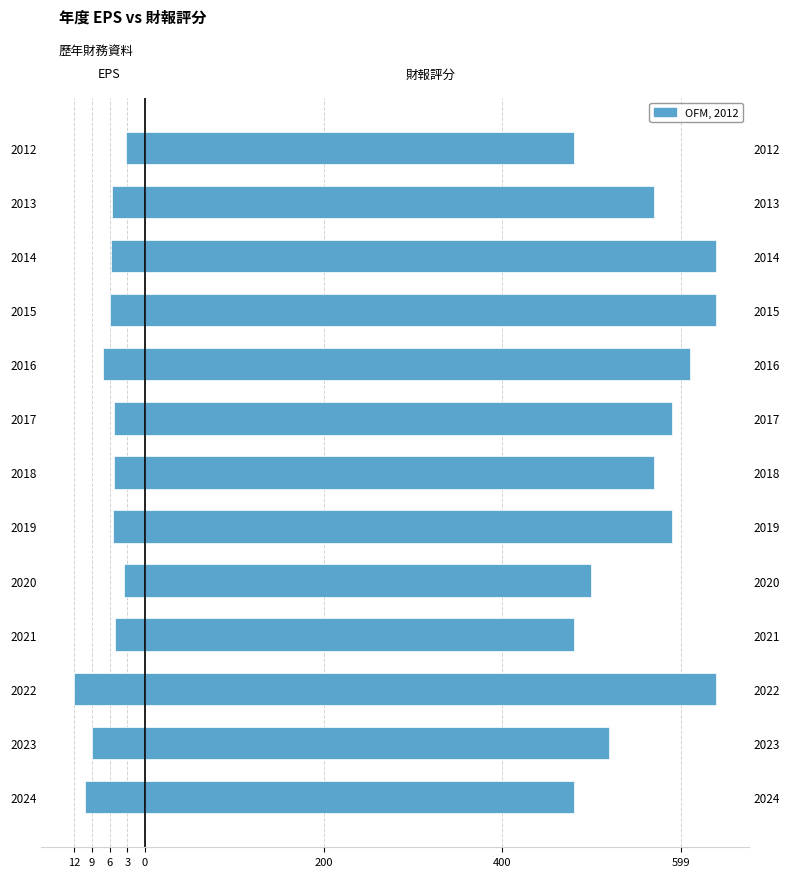

Are the bars horizontal?

Yes